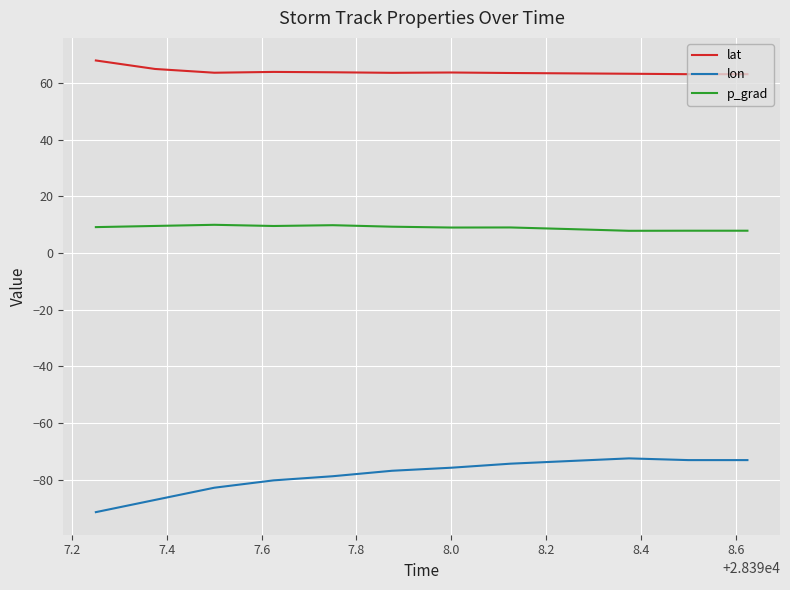

True or false: lat and p_grad intersect in this chart.

False